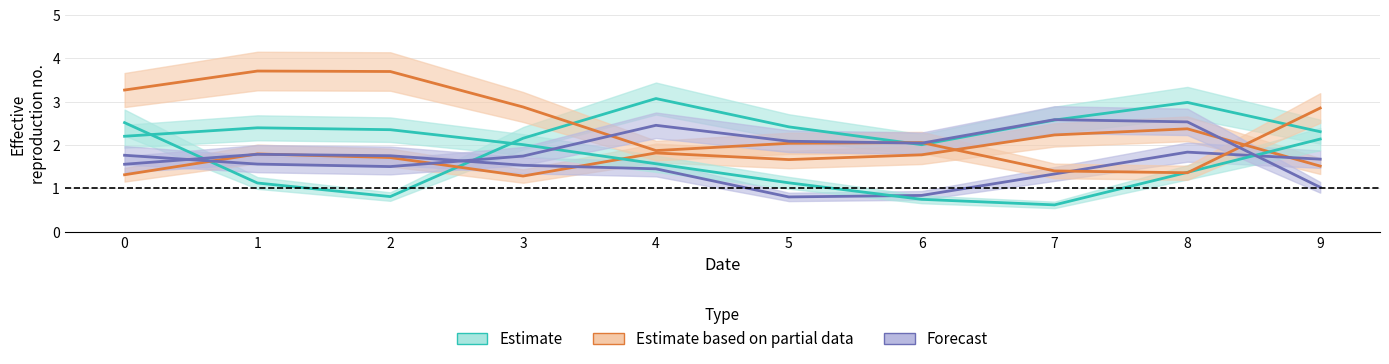

What is the difference between the maximum and minimum values in the Forecast series?

1.0